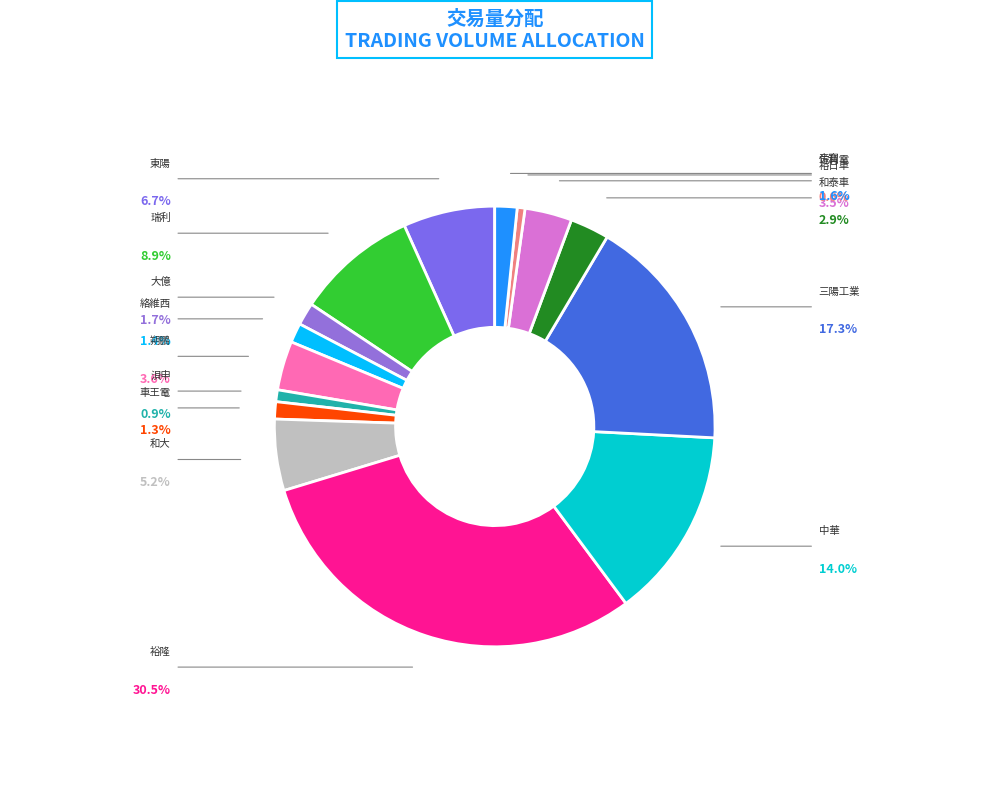

How many slices are in this pie chart?

15